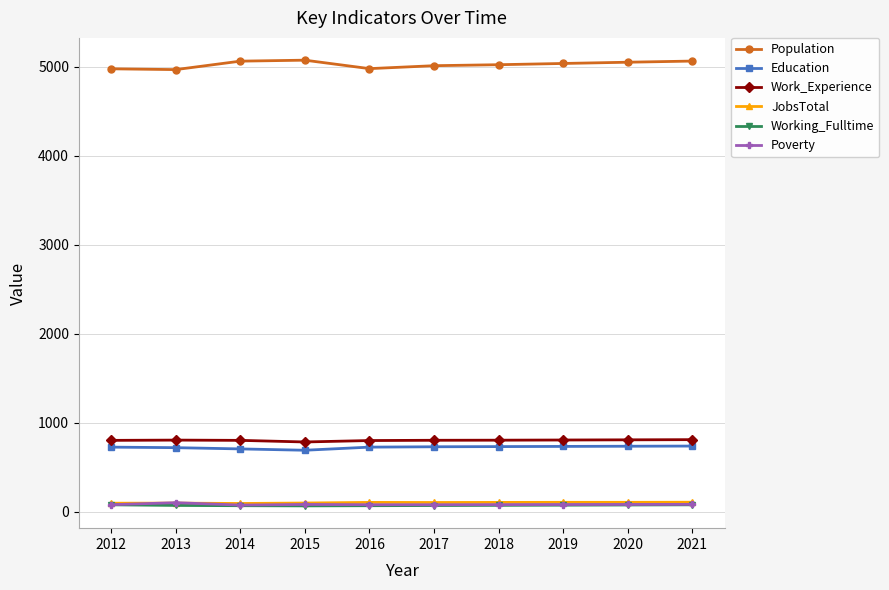

True or false: Work_Experience has a value of 1380 at 2015.

False